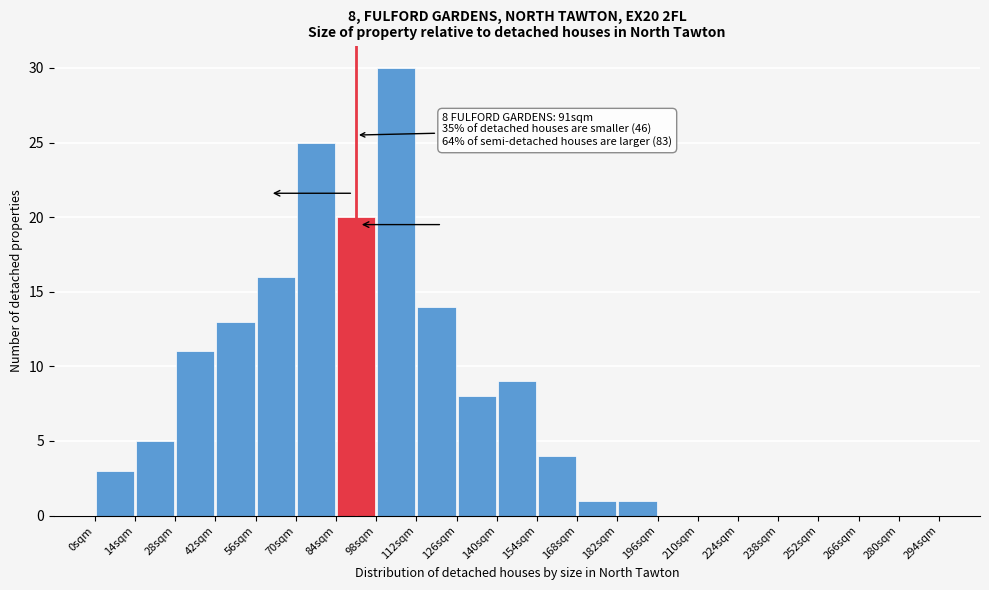

Over which range of the x-axis is the bar tallest?

98 to 112